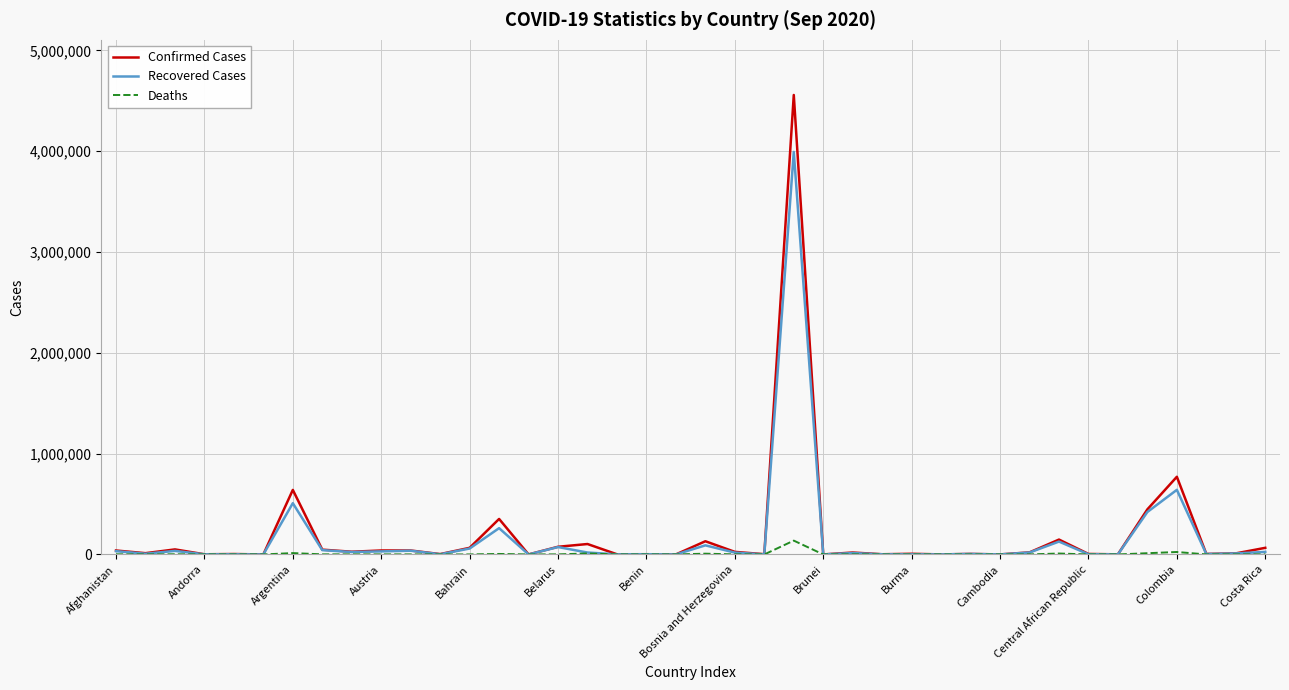

How many lines are shown in the chart?

3